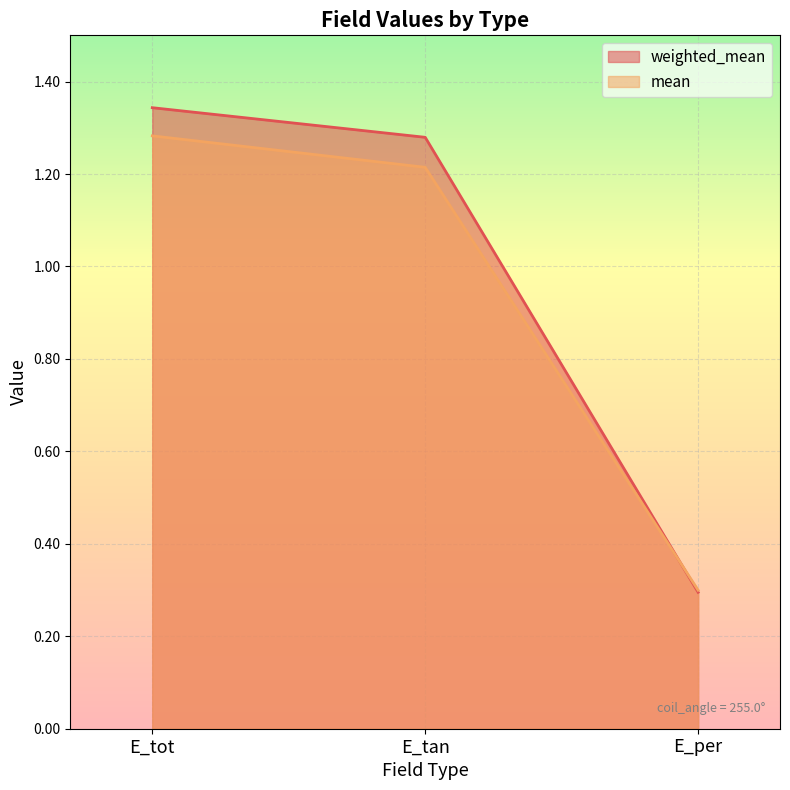

What position from the right is E_tot?

3